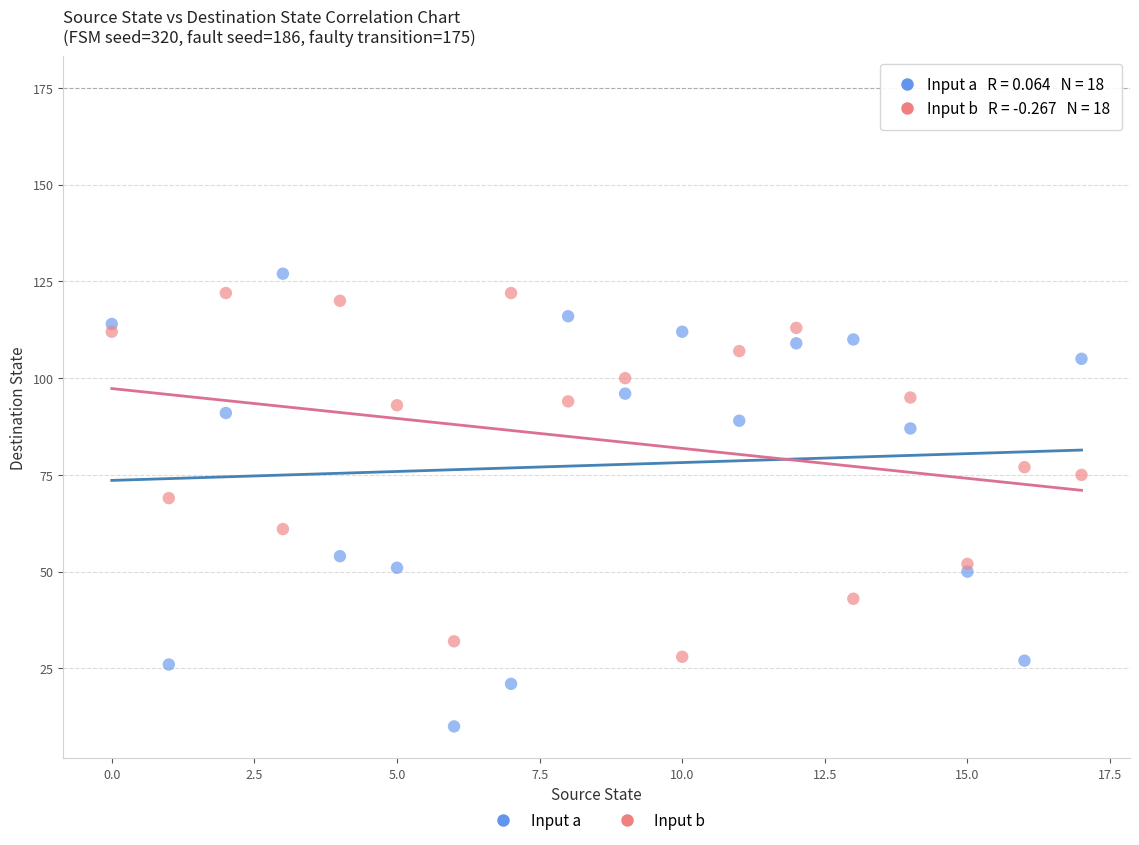

Across all data points, what is the range of Y values (max minus min)?

117